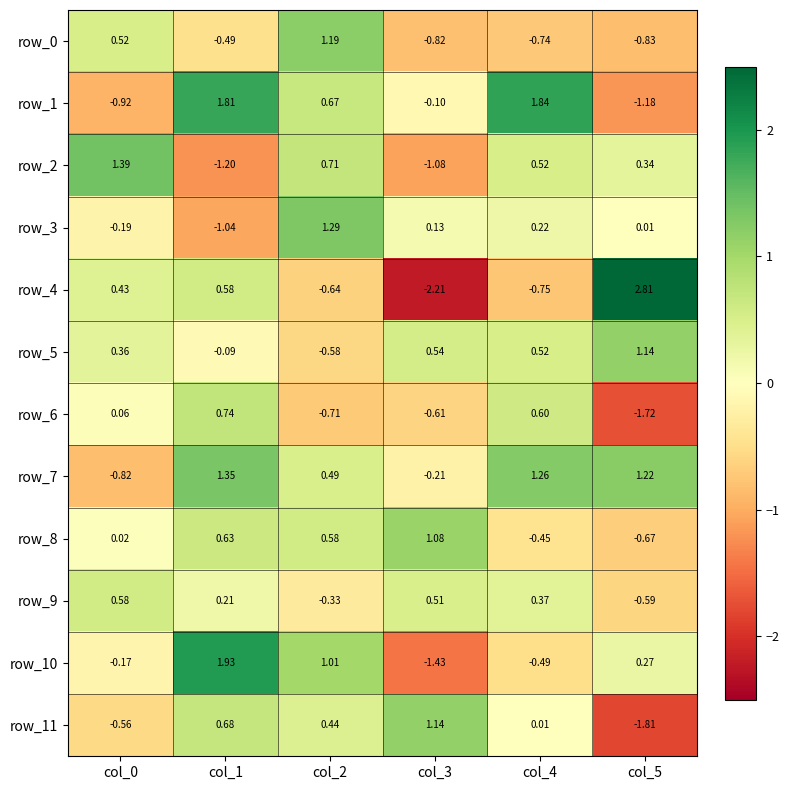

How many negative values does the row_8 series have?

2